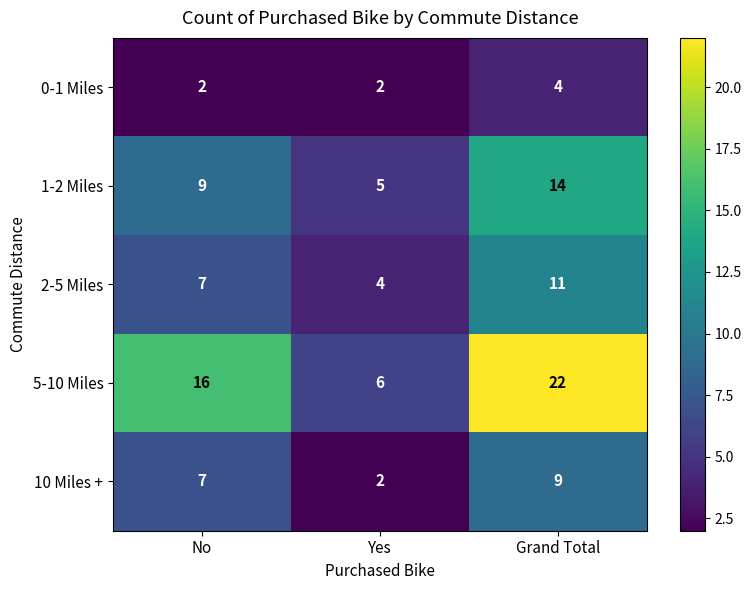

List the series in order of their peak value, lowest first.

0-1 Miles, 10 Miles +, 2-5 Miles, 1-2 Miles, 5-10 Miles